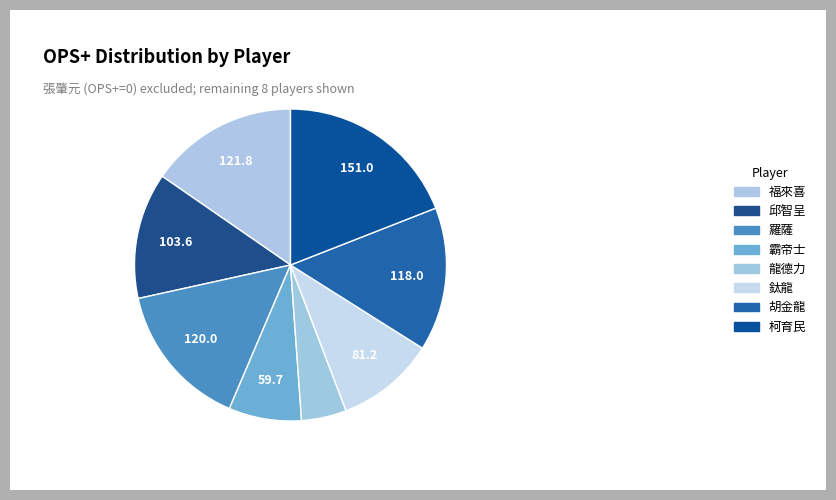

Is it true that 霸帝士 is 8% of the pie?

True